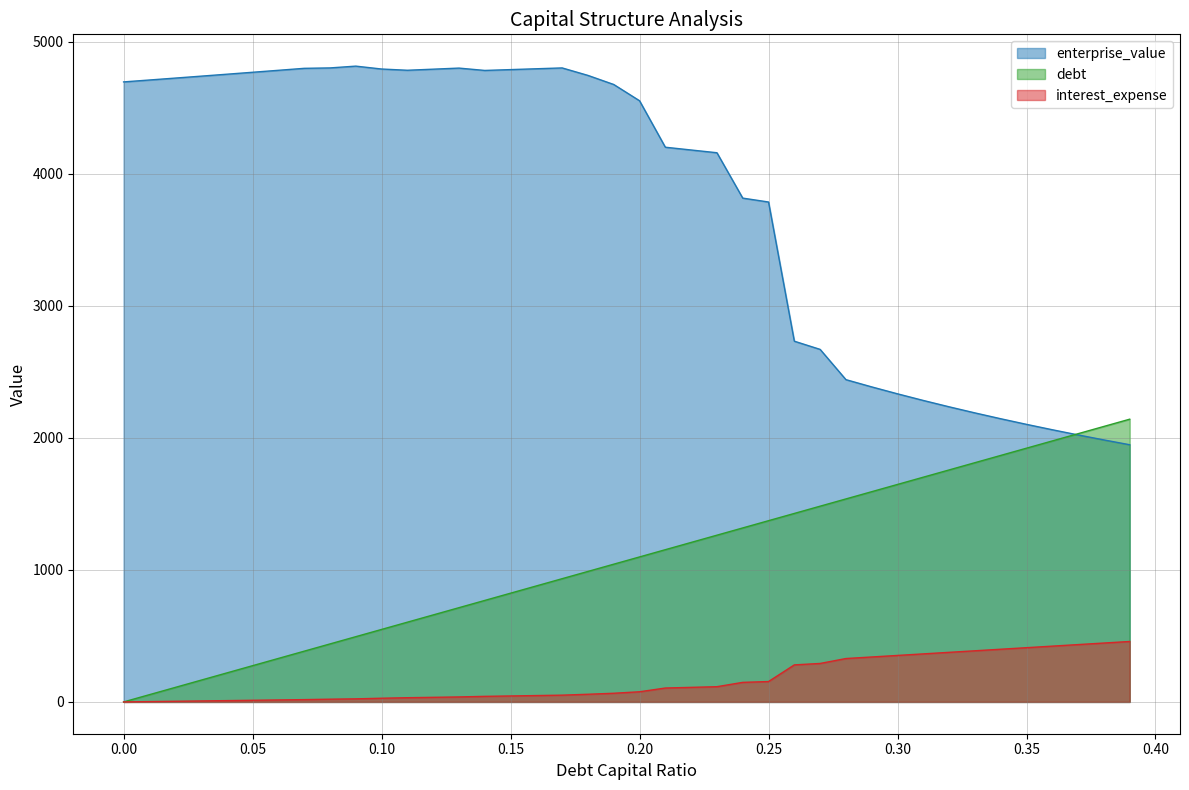

What value does the enterprise_value series have at 0.24?

3816.3